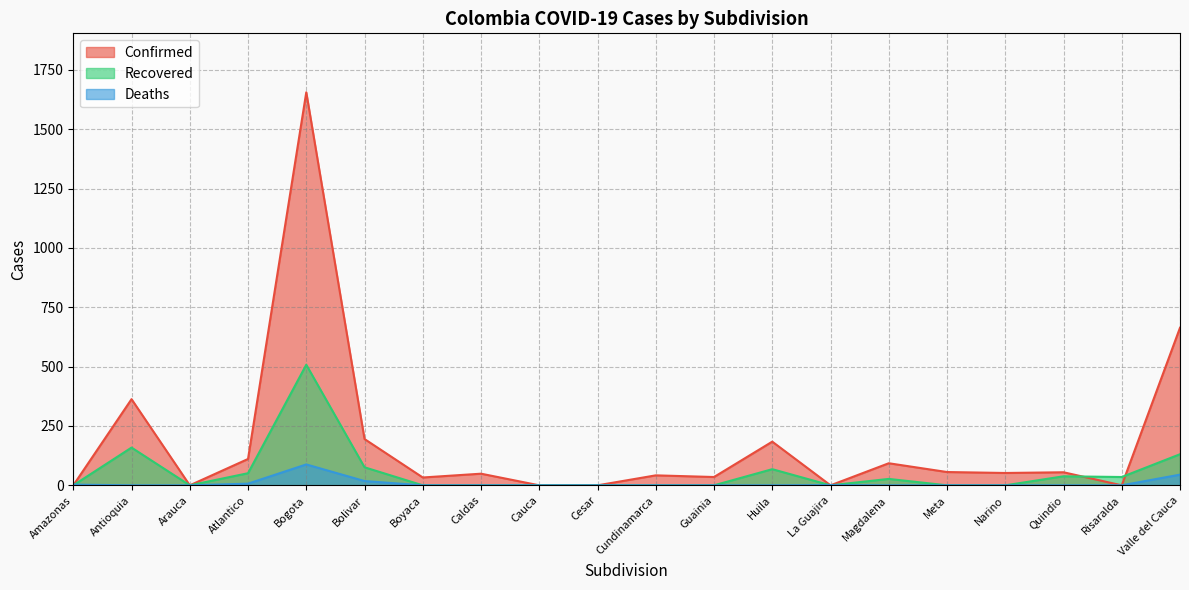

What is the sum of all Recovered values?

1093